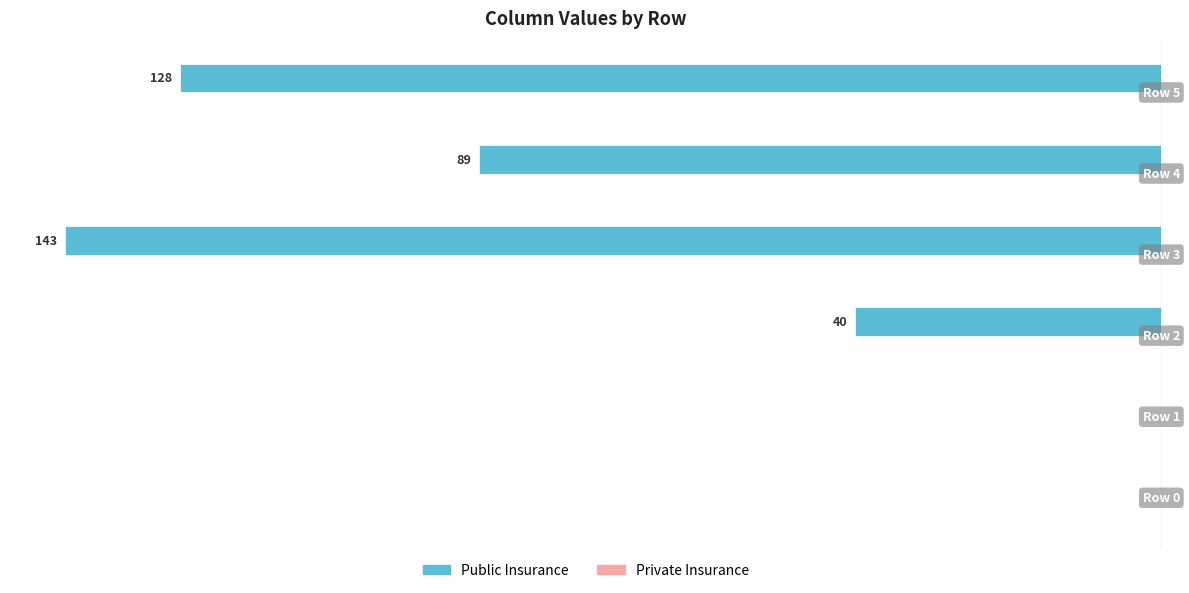

Are the bars horizontal?

Yes